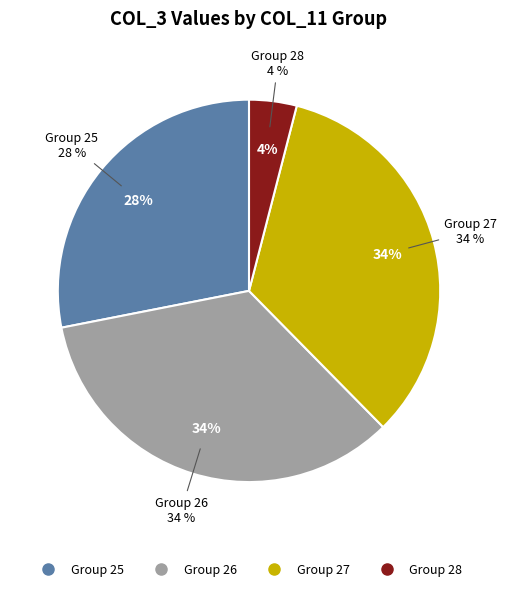

Which has a higher value, 27 or 26?

26